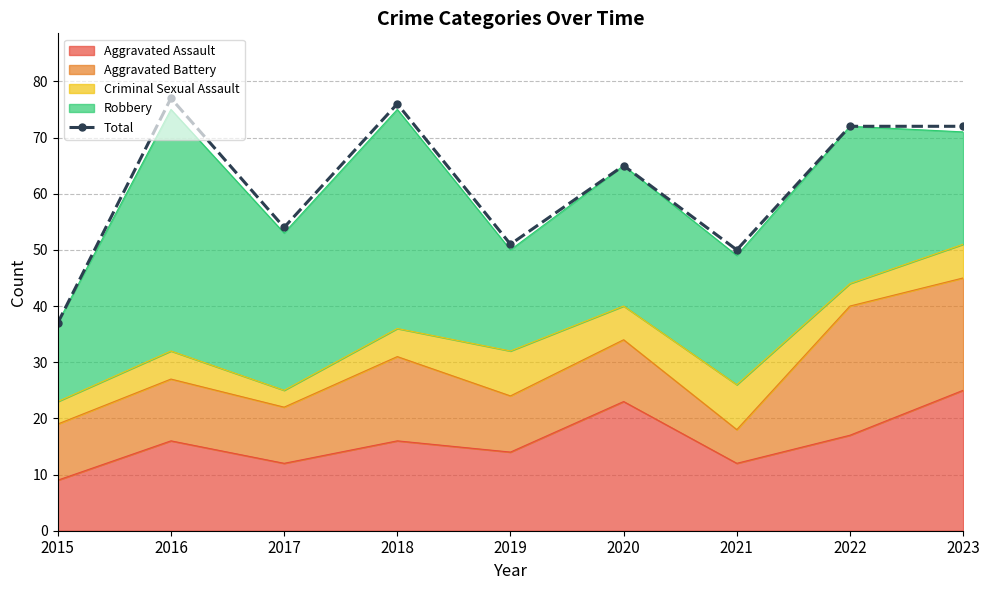

Reading left to right, list all the values displayed in this chart.

2015=37	2016=77	2017=54	2018=76	2019=51	2020=65	2021=50	2022=72	2023=72